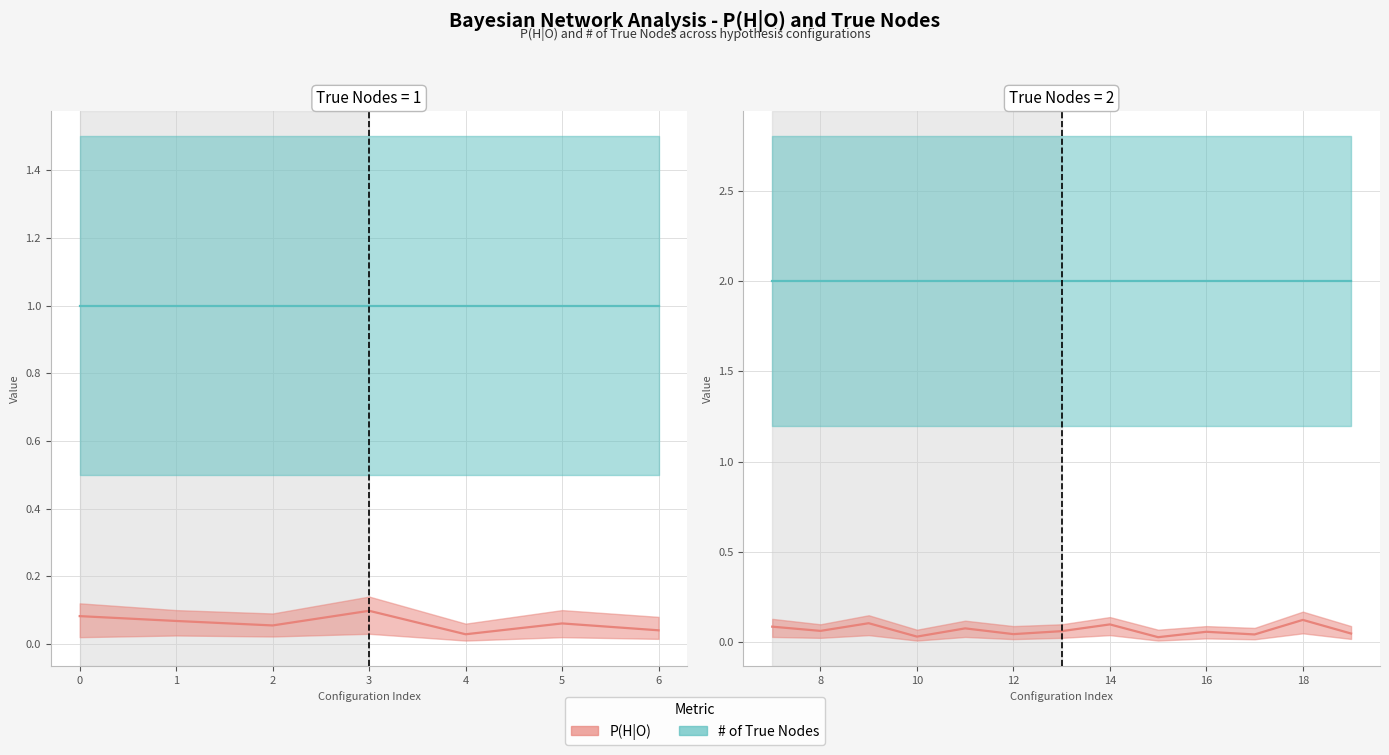

What is the average value of the # of True Nodes series?

1.6